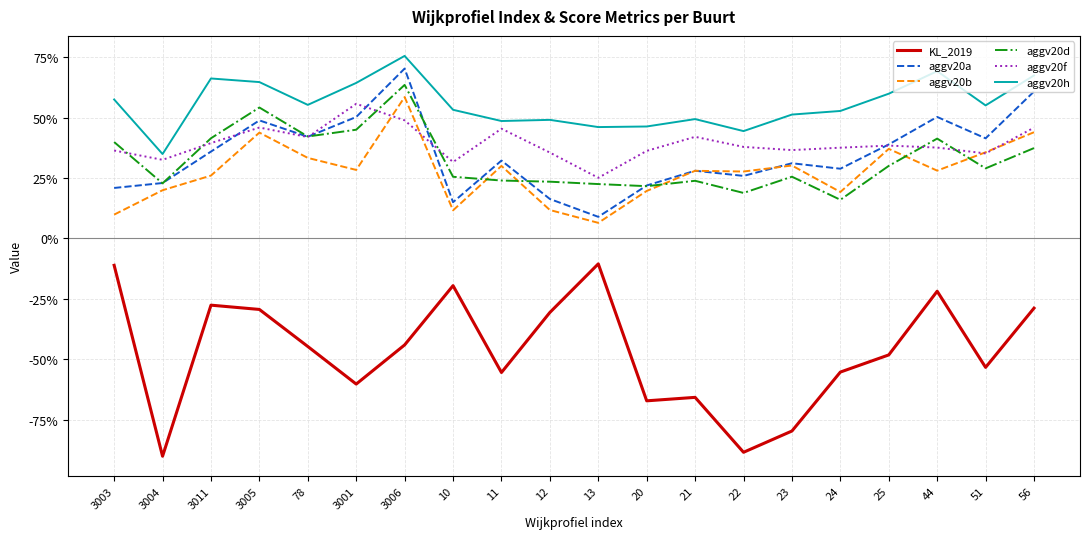

What is the value of the aggv20a point at the 13th from the left?

0.3